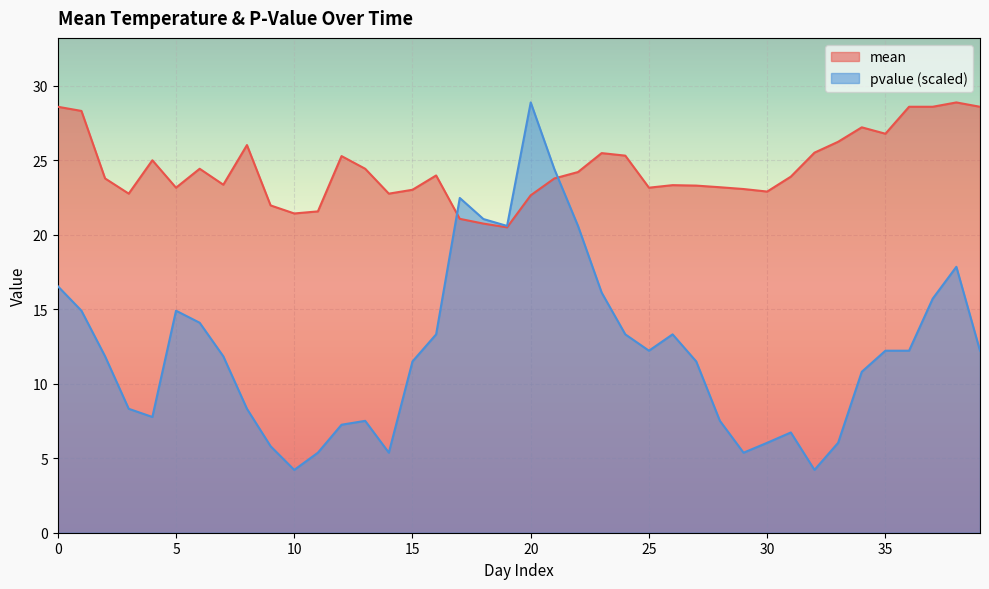

True or false: pvalue and mean intersect in this chart.

True